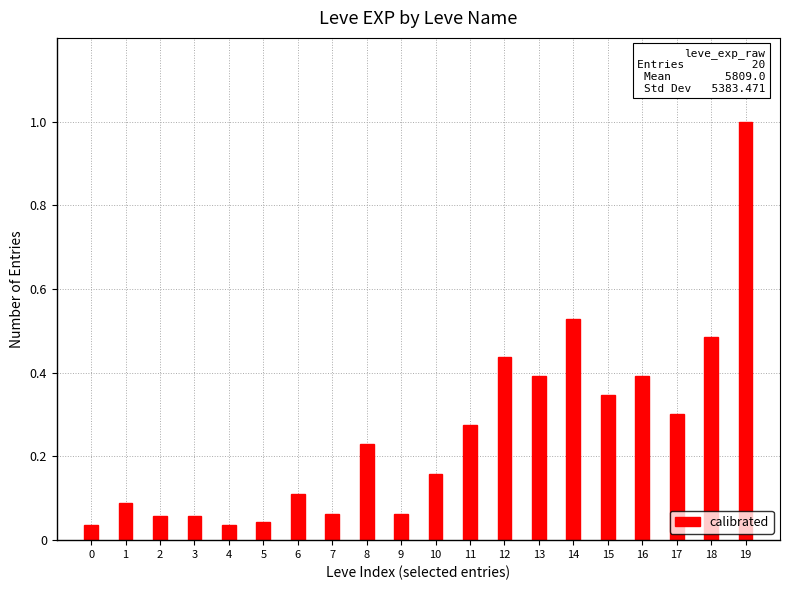

The chart shows a value of 0.1 at 4. True or false?

False